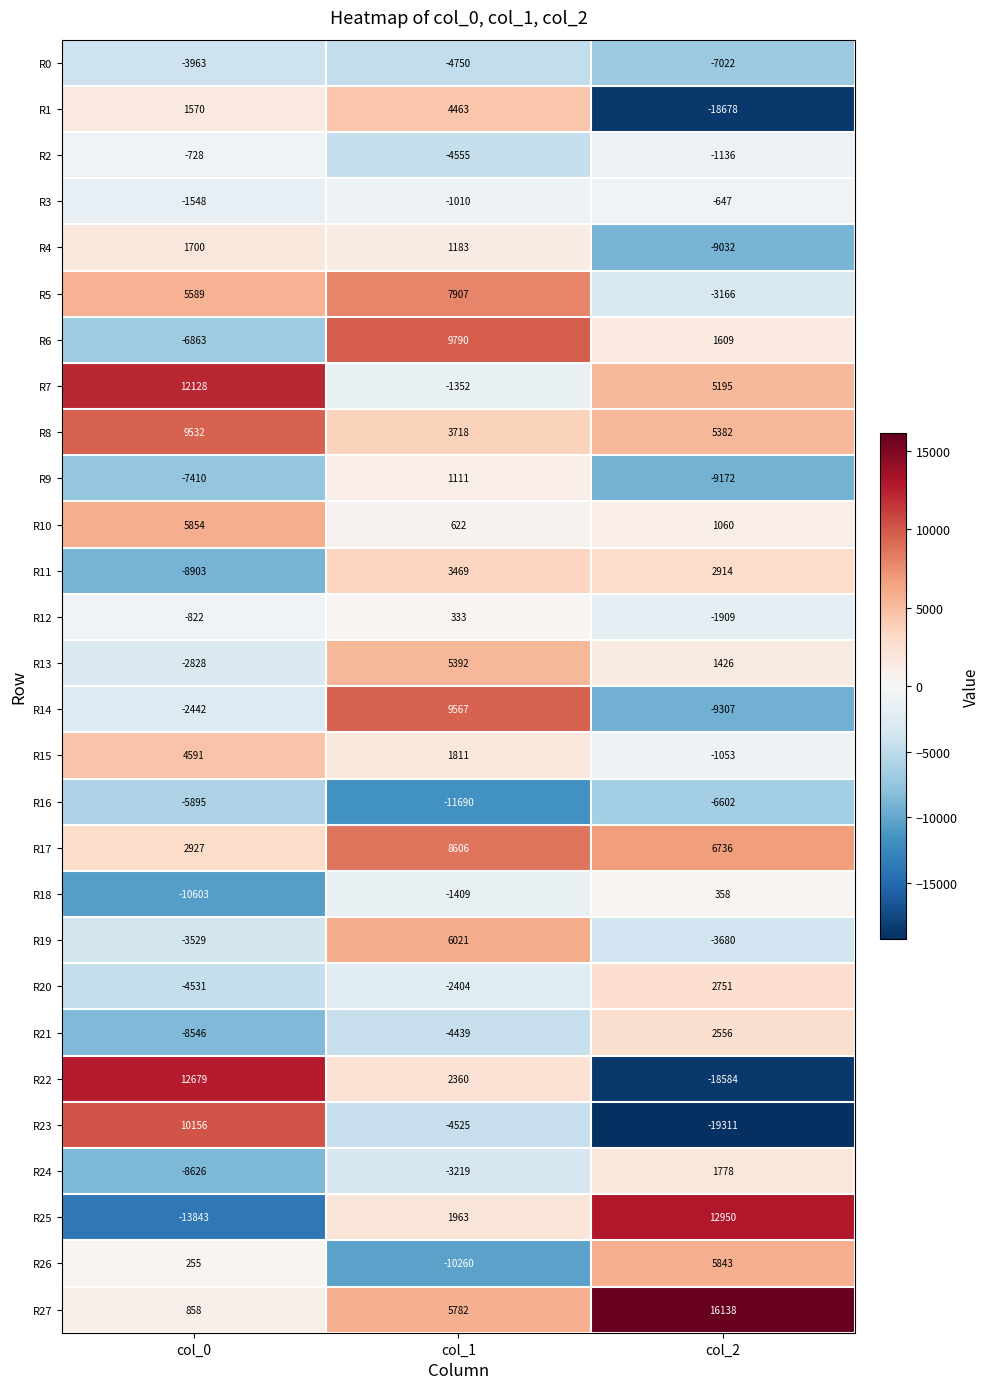

Is it true that R24 equals -4534 at col_1?

False